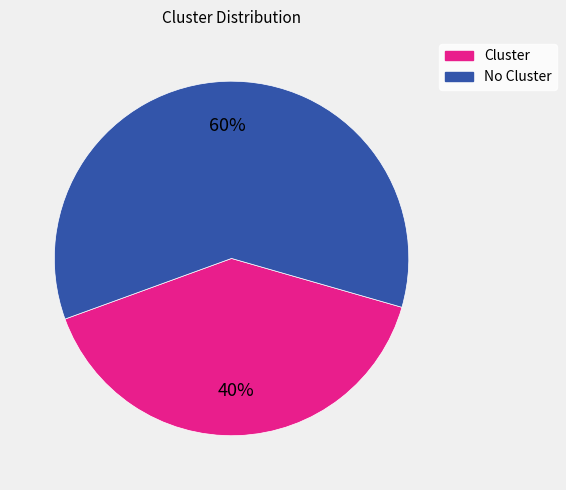

To the nearest percent, what is the average slice percentage?

50%